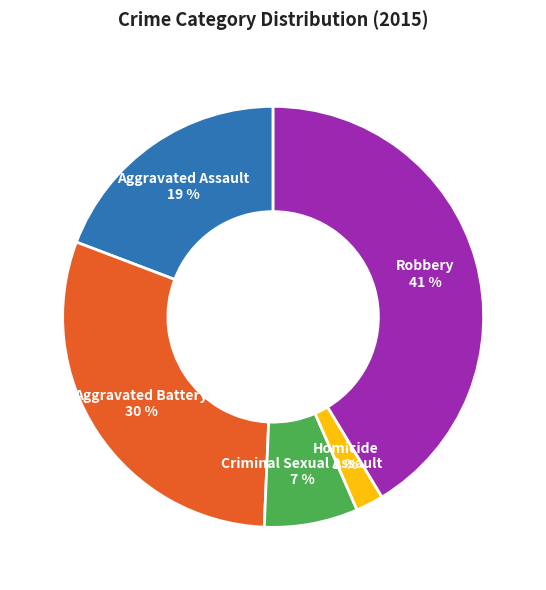

Is there a majority slice in this chart?

No